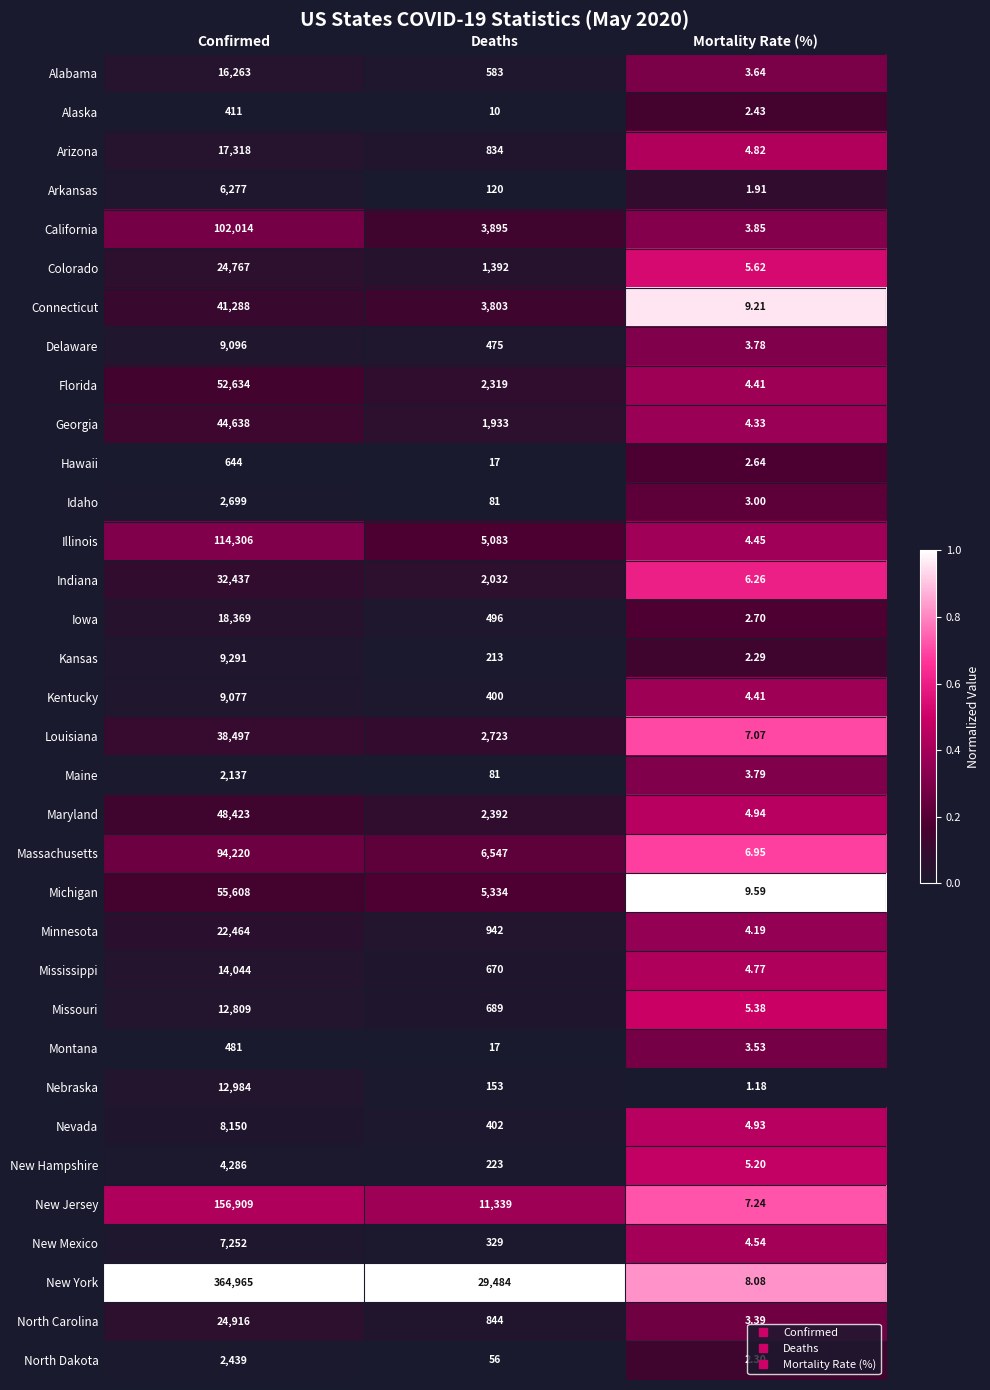

At Confirmed, list the series in order from smallest to largest.

Alaska, Montana, Hawaii, Maine, North Dakota, Idaho, New Hampshire, Arkansas, New Mexico, Nevada, Kentucky, Delaware, Kansas, Missouri, Nebraska, Mississippi, Alabama, Arizona, Iowa, Minnesota, Colorado, North Carolina, Indiana, Louisiana, Connecticut, Georgia, Maryland, Florida, Michigan, Massachusetts, California, Illinois, New Jersey, New York